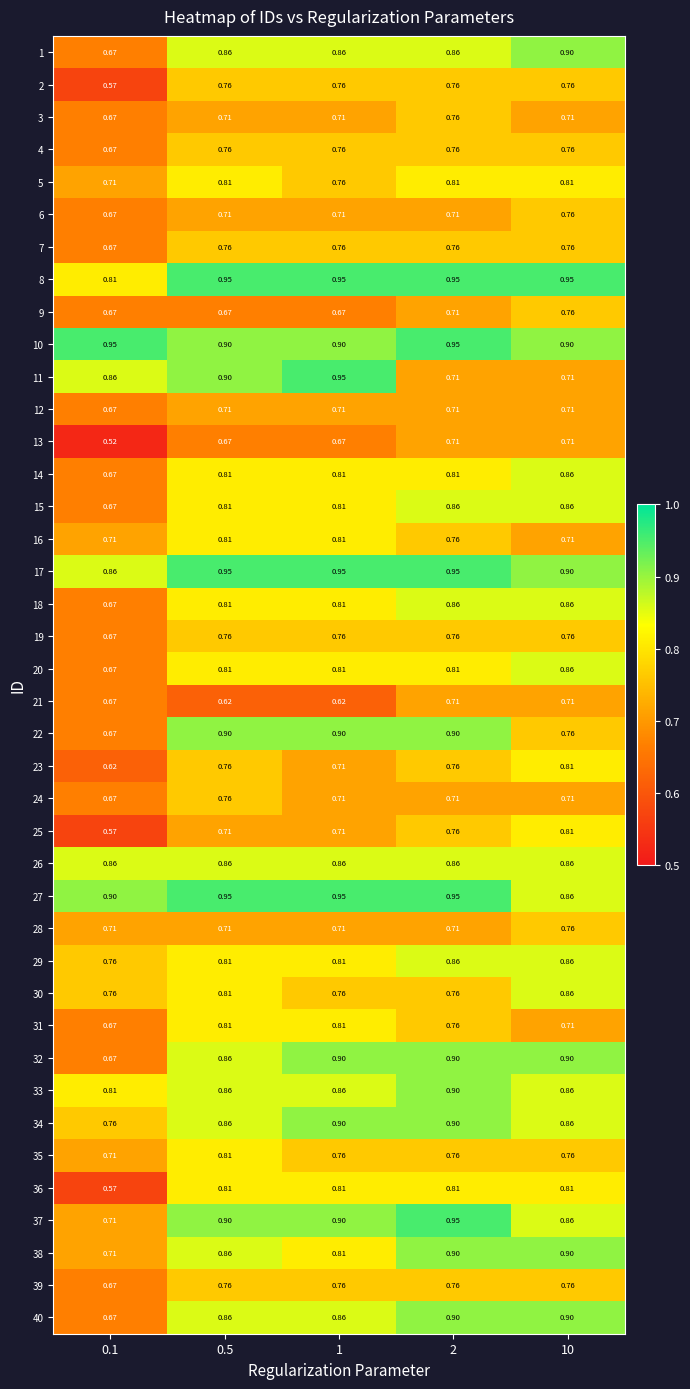

Is the value of 24 at 0.1 greater than the value of 31 at 2?

No